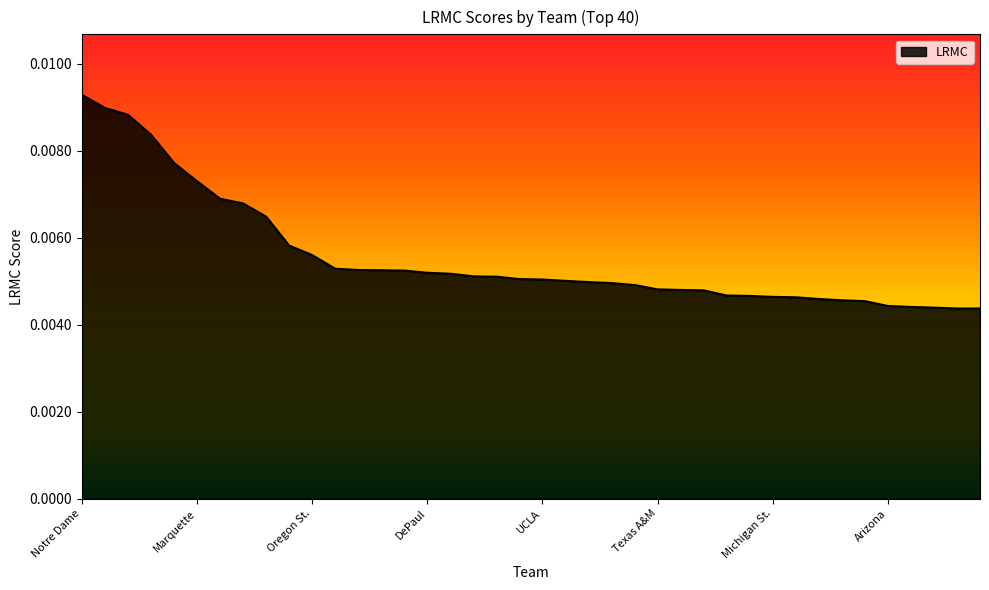

What is the label of the 29th point from the right?

NC State